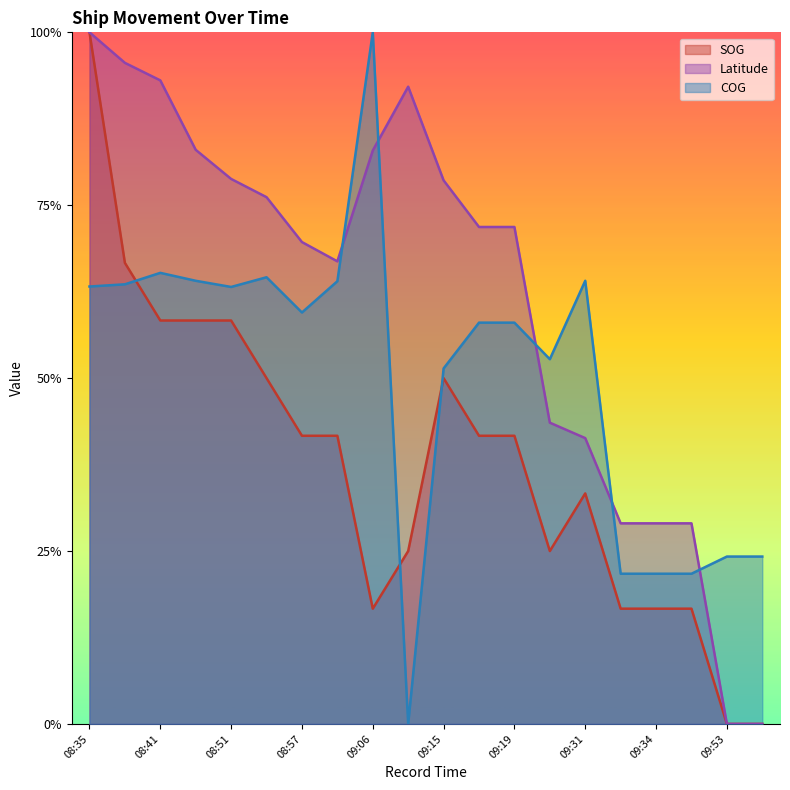

What is the difference between the highest and lowest values at 09:15?

0.3